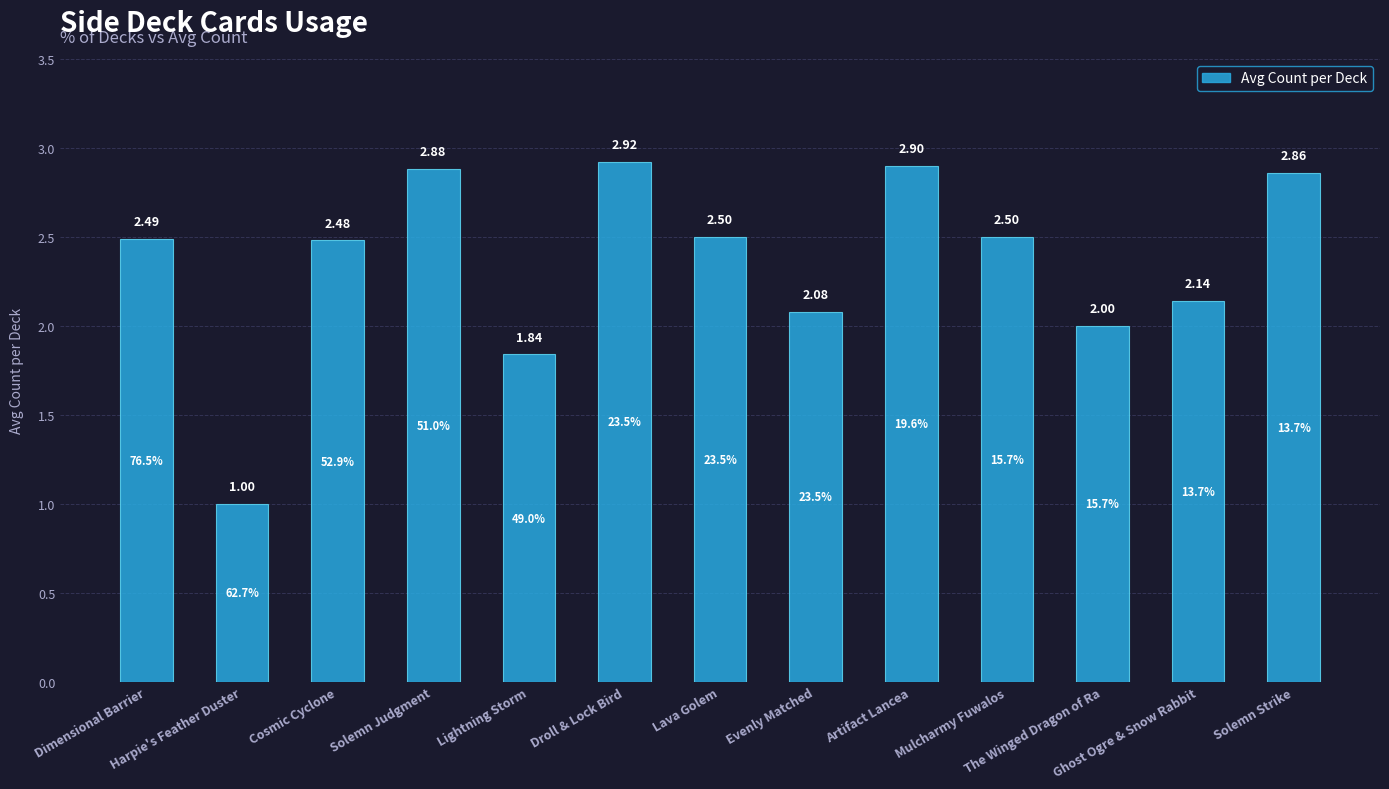

What is the difference between the maximum and minimum values?

1.9